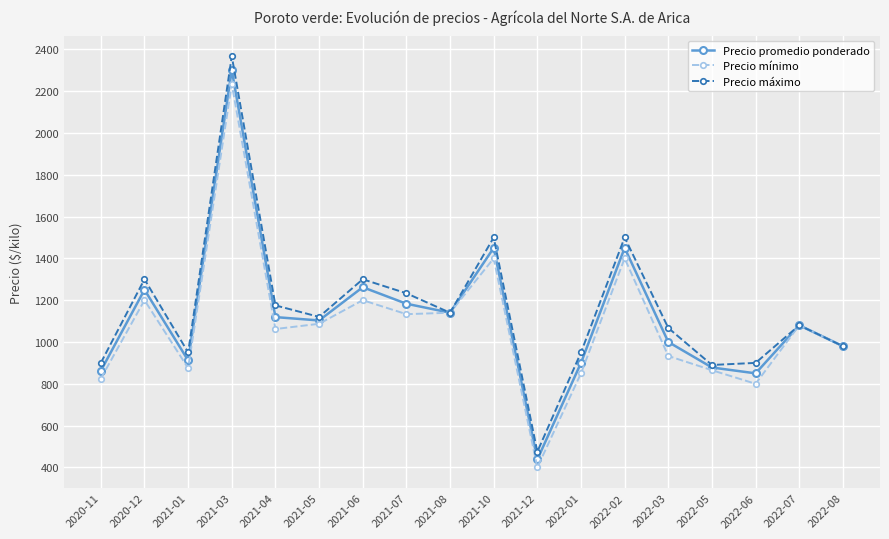

At which category is the sum across all series the highest?

2021-03